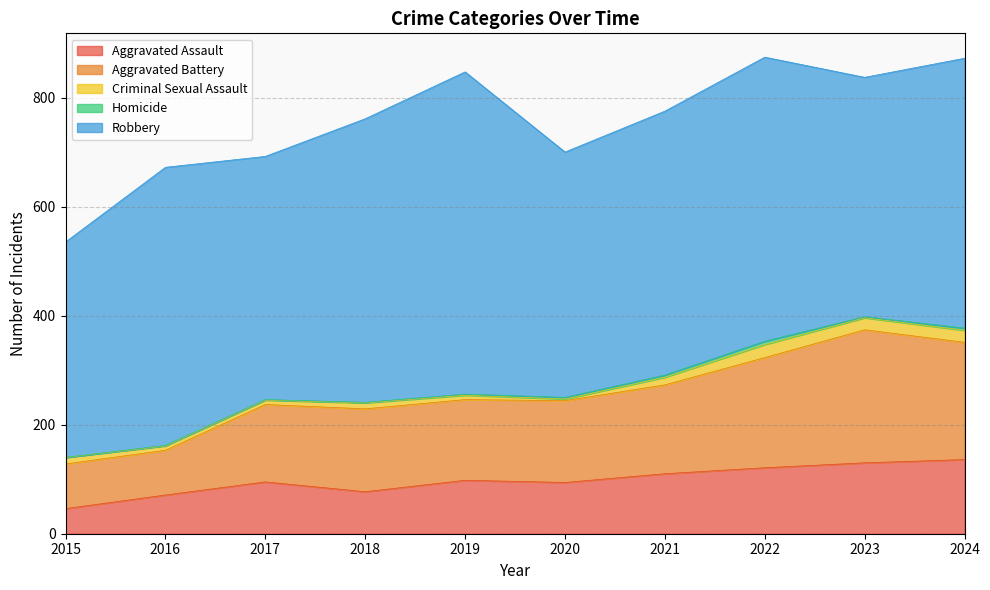

Which series has the largest total across all categories?

Robbery